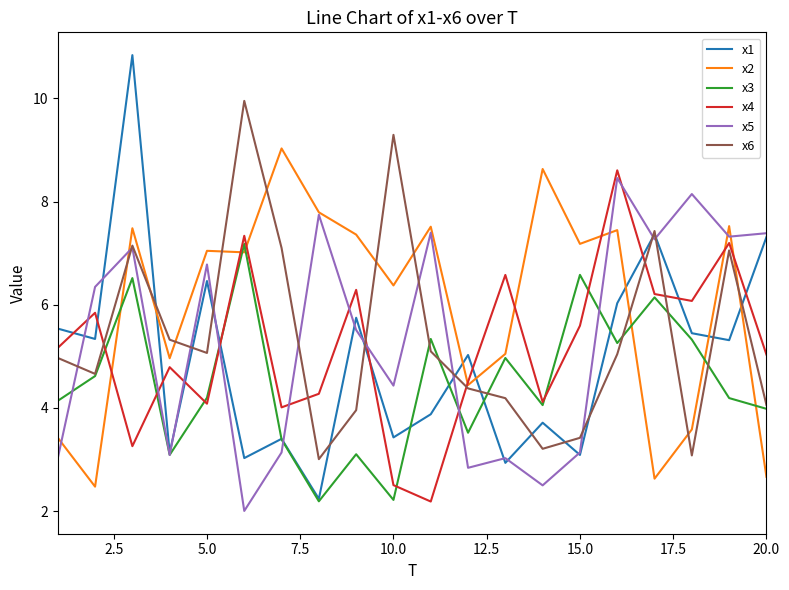

Which series has the largest range (max minus min)?

x1